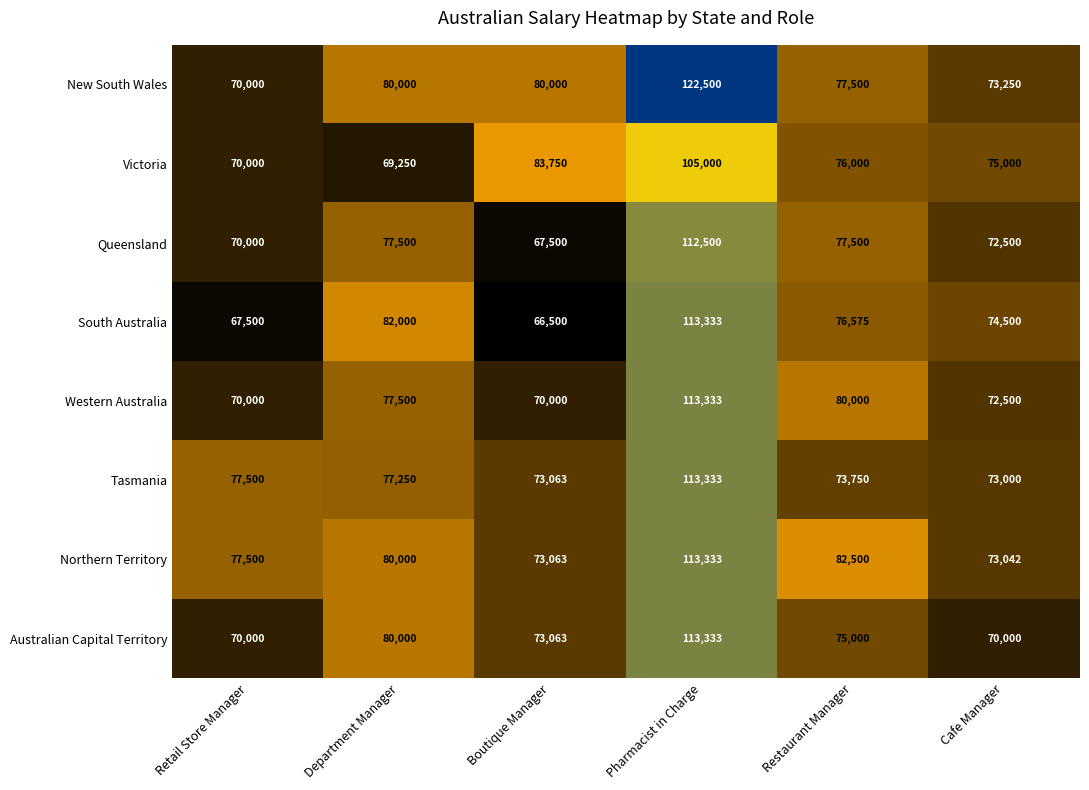

Which series changed the most between Retail Store Manager and Department Manager?

South Australia